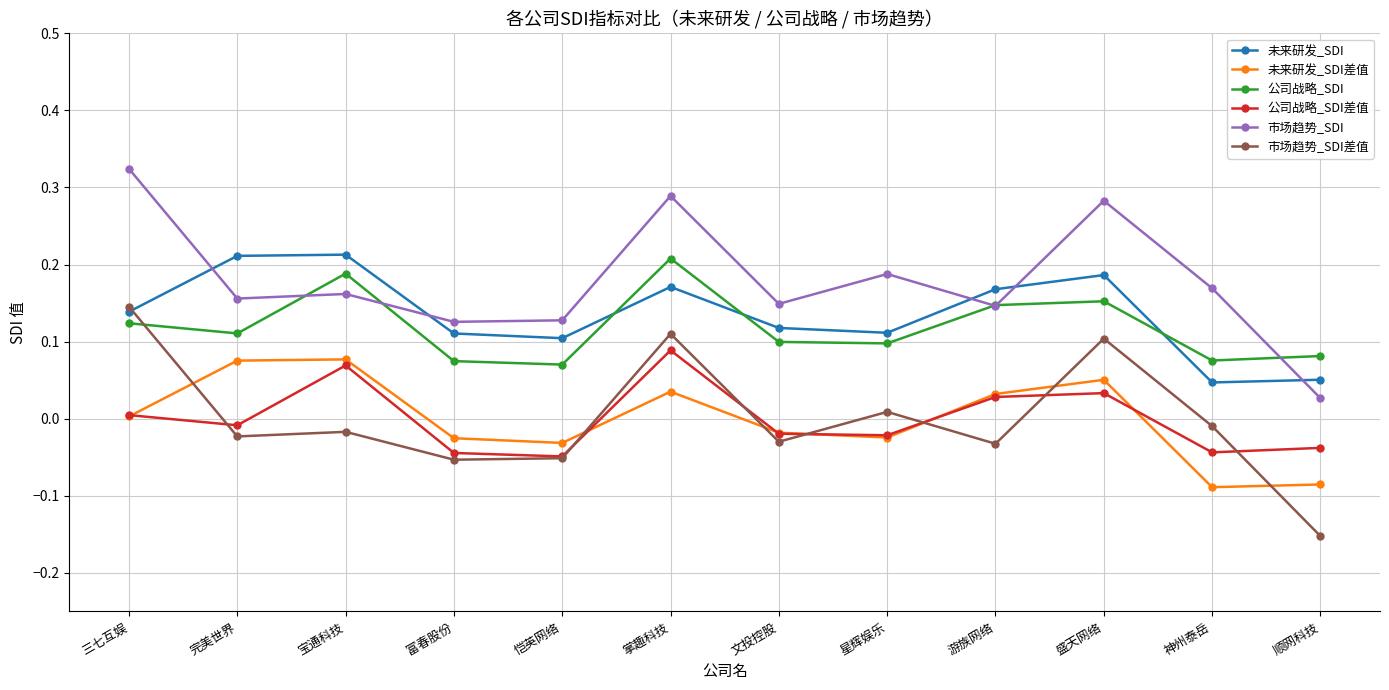

What position from the right is 盛天网络?

3